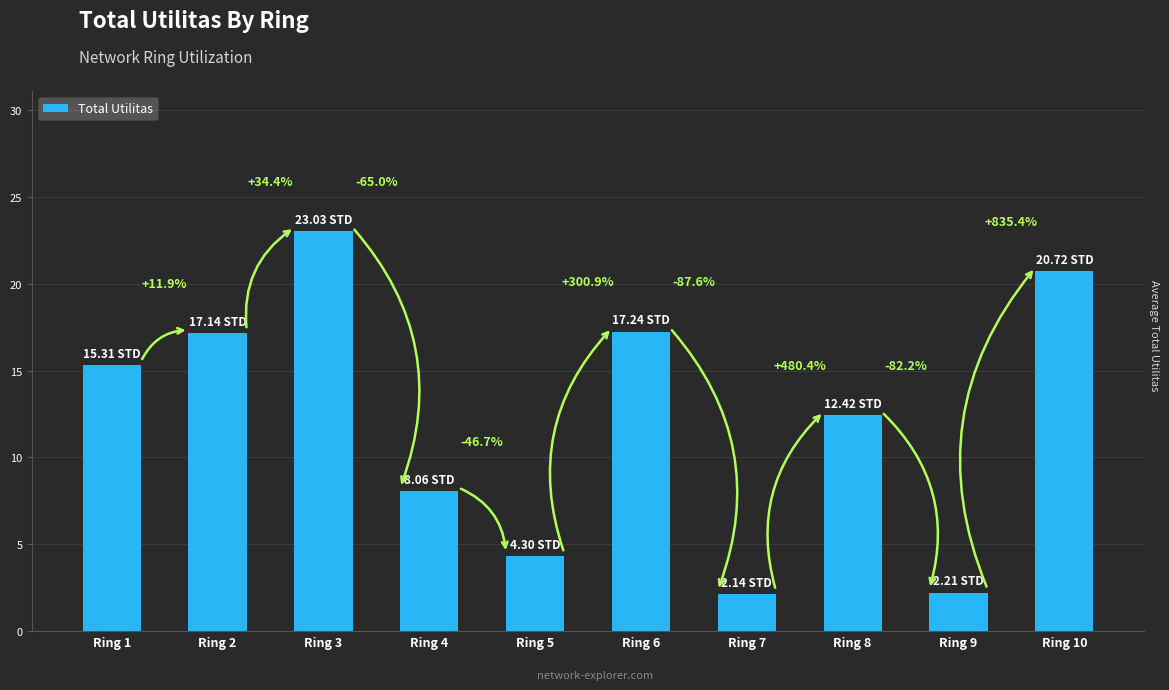

Is it true that the value at Ring 4 is 12.0?

False